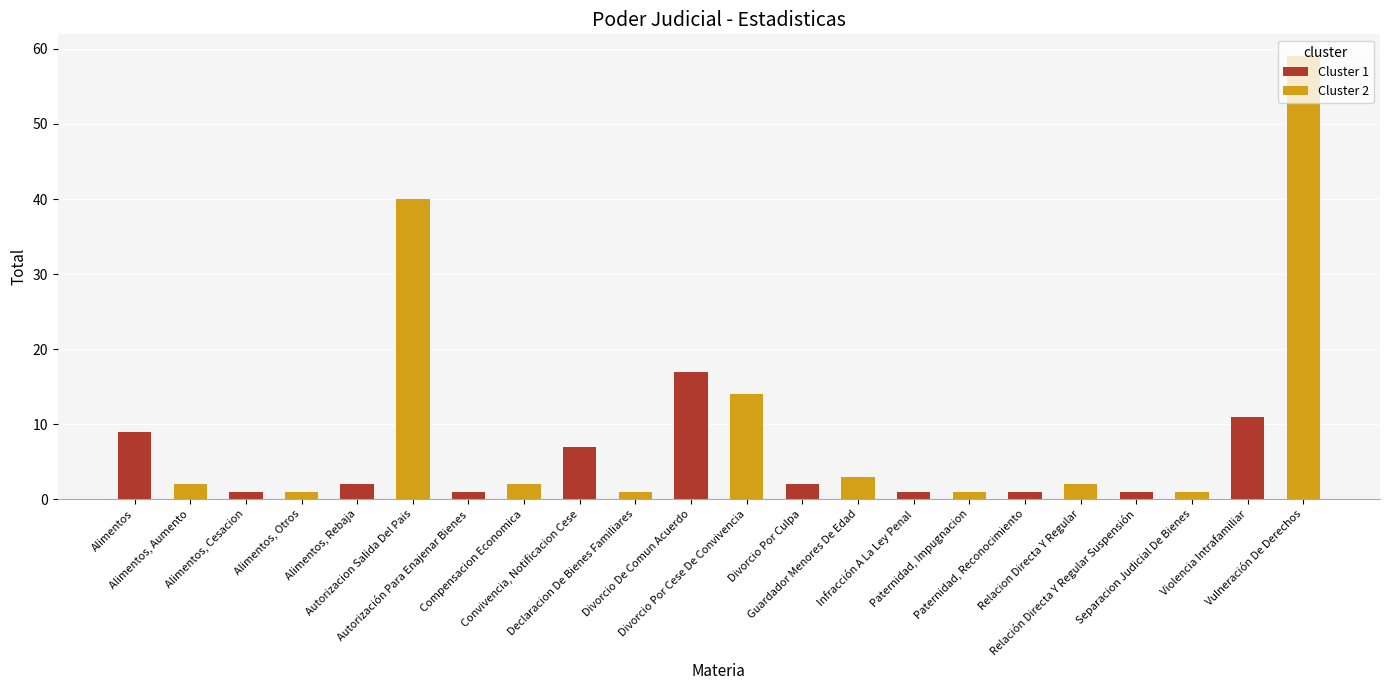

Reading left to right, extract all data points from this chart.

Cluster 1: 9	1	2	1	7	17	2	1	1	1	11
Cluster 2: 2	1	40	2	1	14	3	1	2	1	59